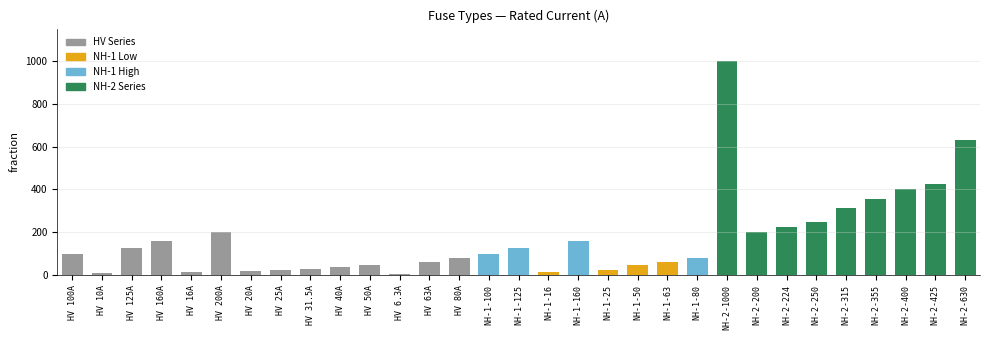

What is the greatest value displayed?

1000.0